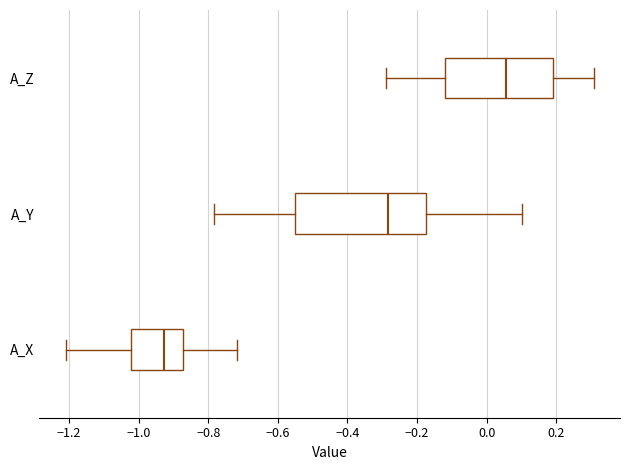

Reading bottom to top, read every box against the x-axis: the position of its median line, the range the box covers, and the ends of its whiskers. The values are not printed on the chart, so give them approximately, as read against the axis.

A_X: median -0.92, box -1.02 to -0.88, whiskers -1.20 to -0.72
A_Y: median -0.28, box -0.56 to -0.18, whiskers -0.78 to 0.10
A_Z: median 0.06, box -0.12 to 0.20, whiskers -0.30 to 0.30